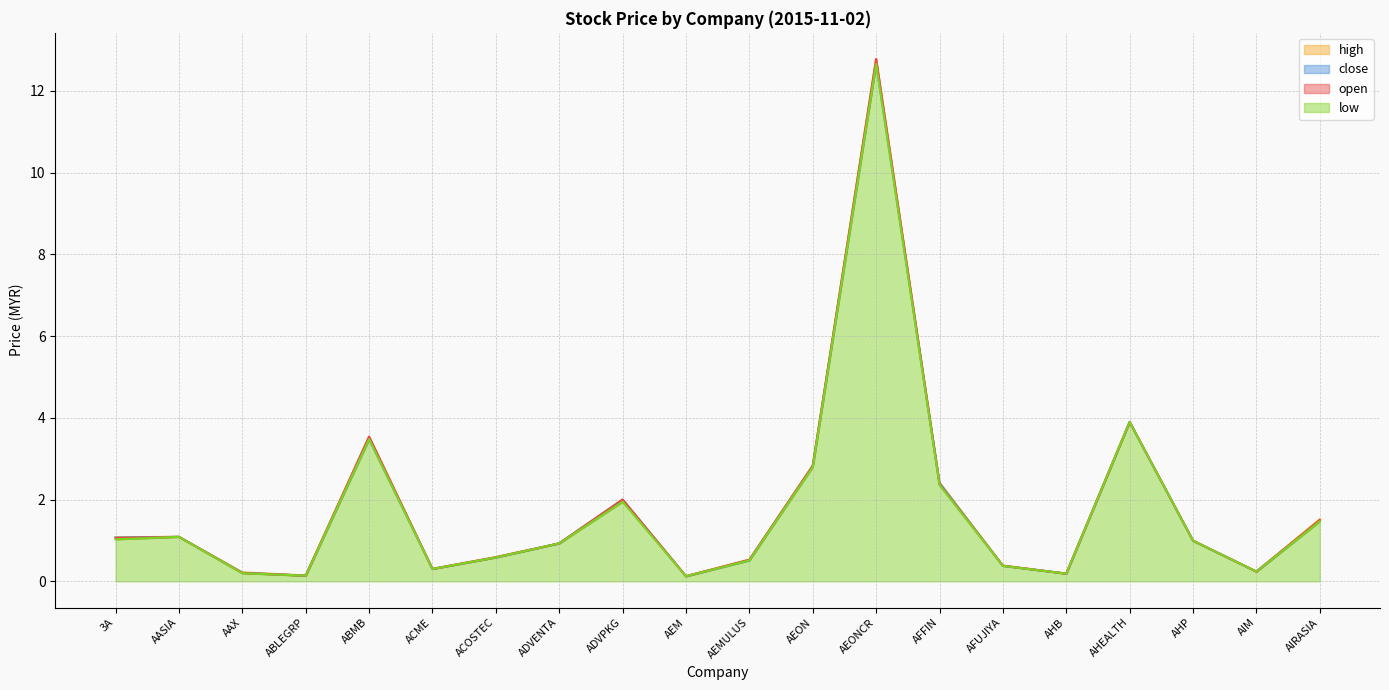

In open, how many points are lower than both neighbors (excluding endpoints)?

5